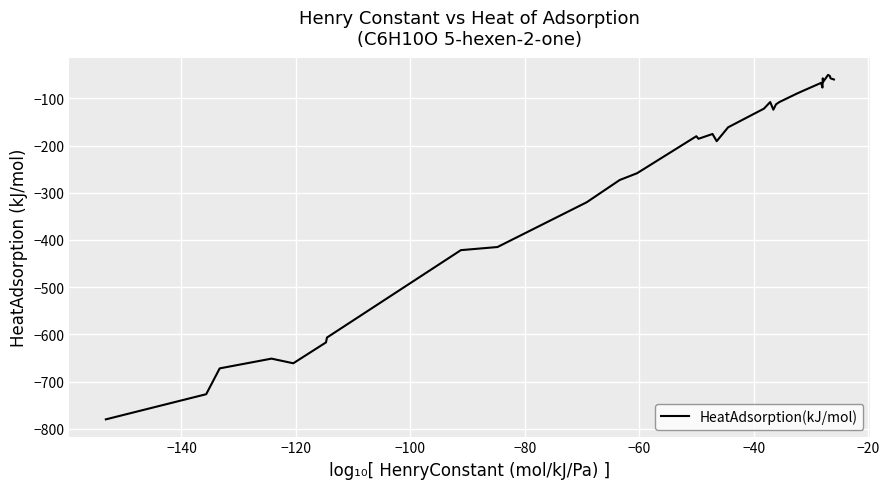

What is the smallest value displayed?

-779.7